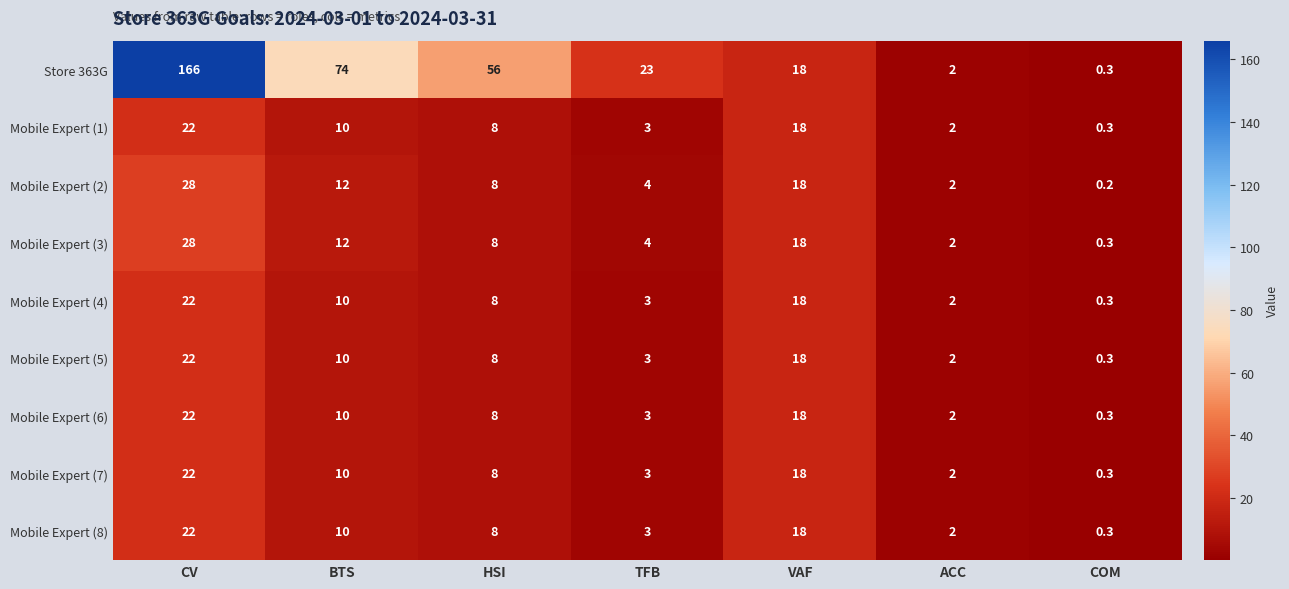

At which label is Mobile Expert (1) closest to 11?

BTS